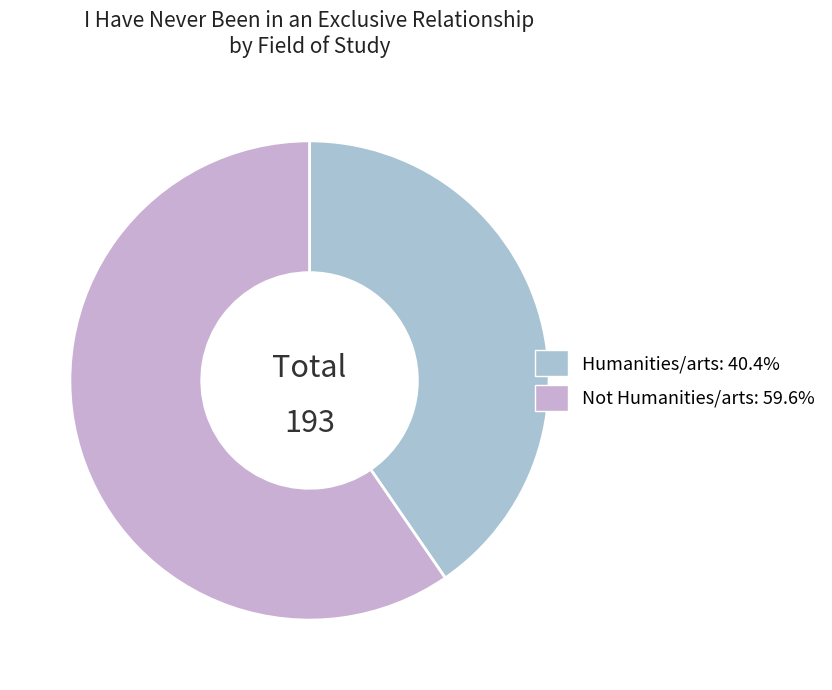

What is the change in value from Humanities/arts to Not Humanities/arts?

+37